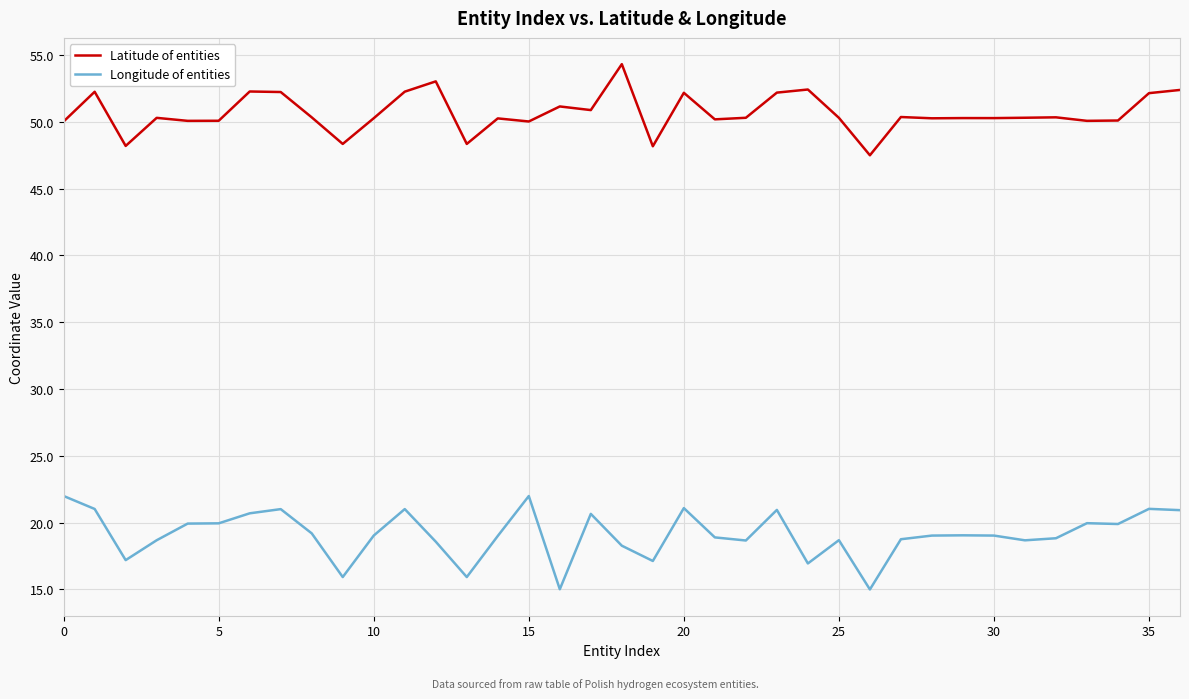

What is the highest value of the Longitude of entities series?

22.0